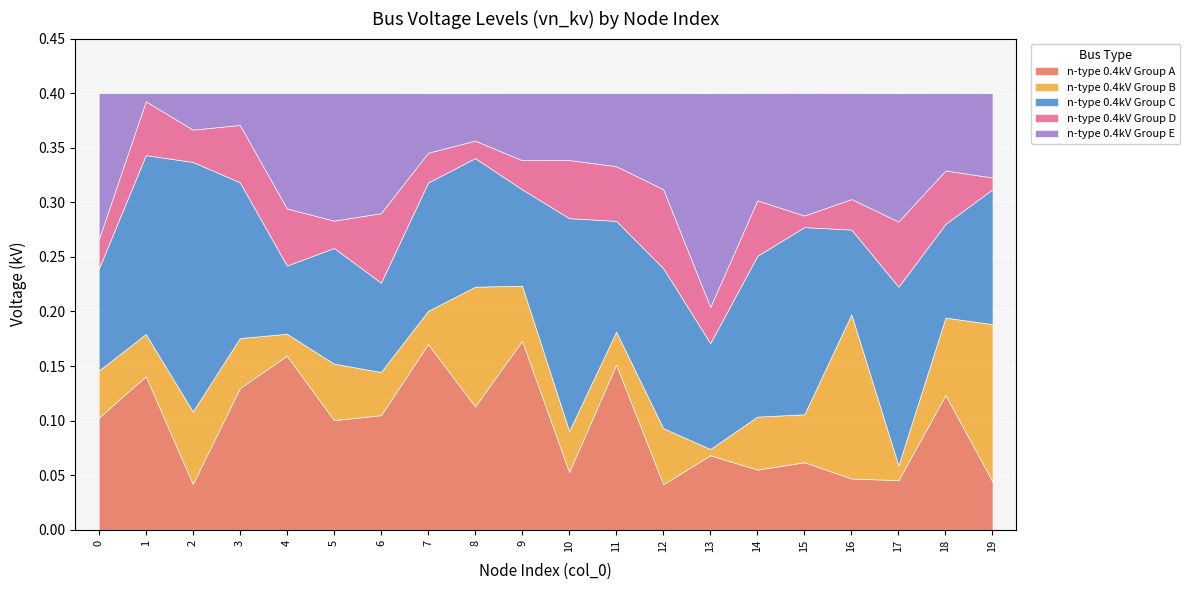

What are all the series names shown in the legend?

n-type 0.4kV Group A, n-type 0.4kV Group B, n-type 0.4kV Group C, n-type 0.4kV Group D, n-type 0.4kV Group E